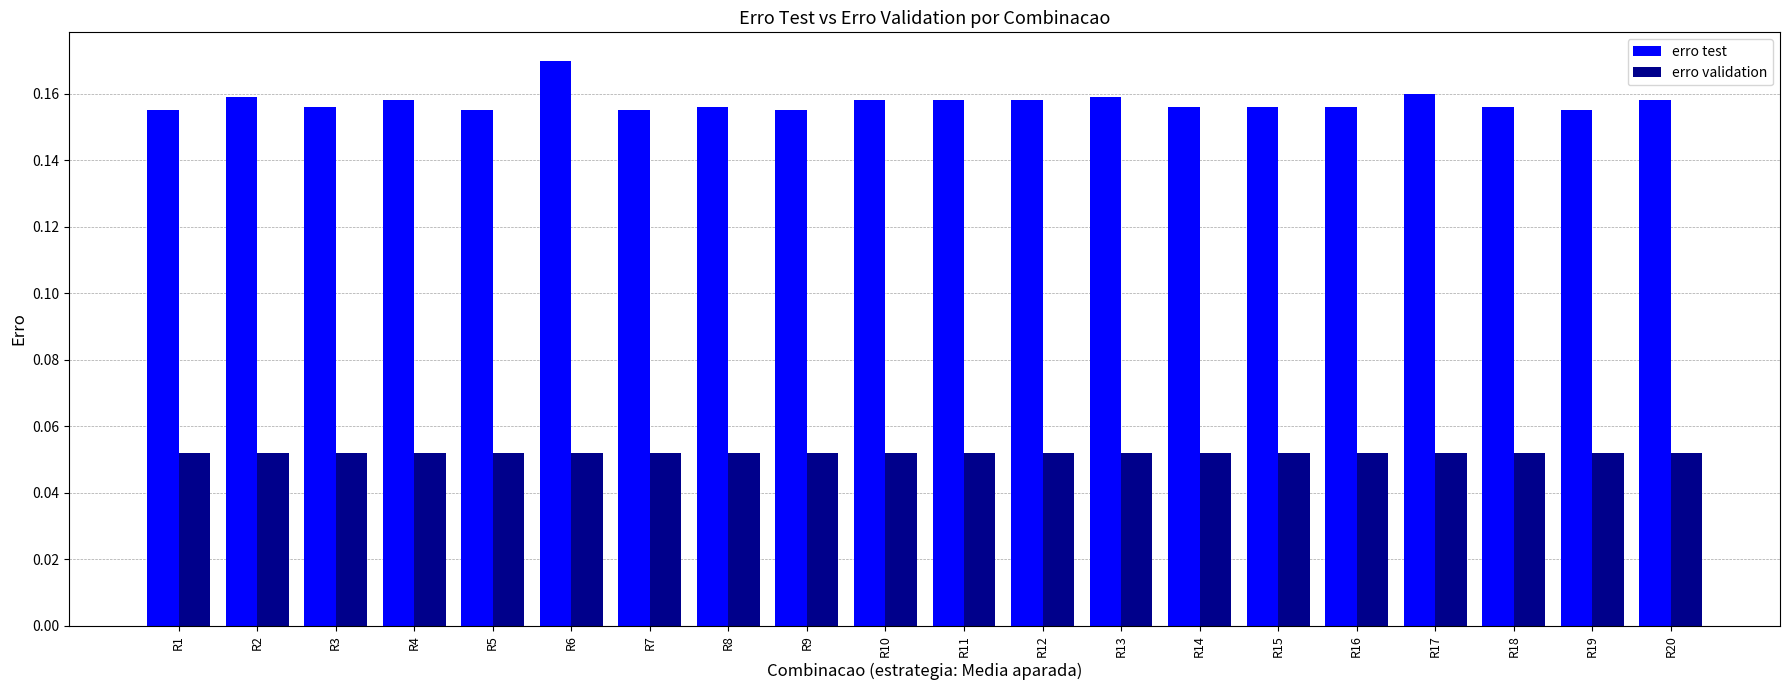

At how many categories does at least one series exceed 0?

20